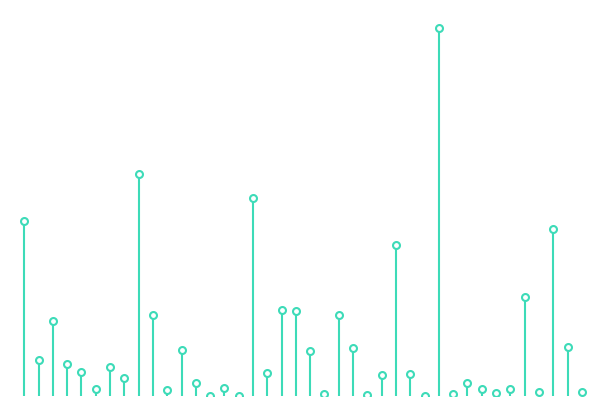

Are the bars horizontal?

No